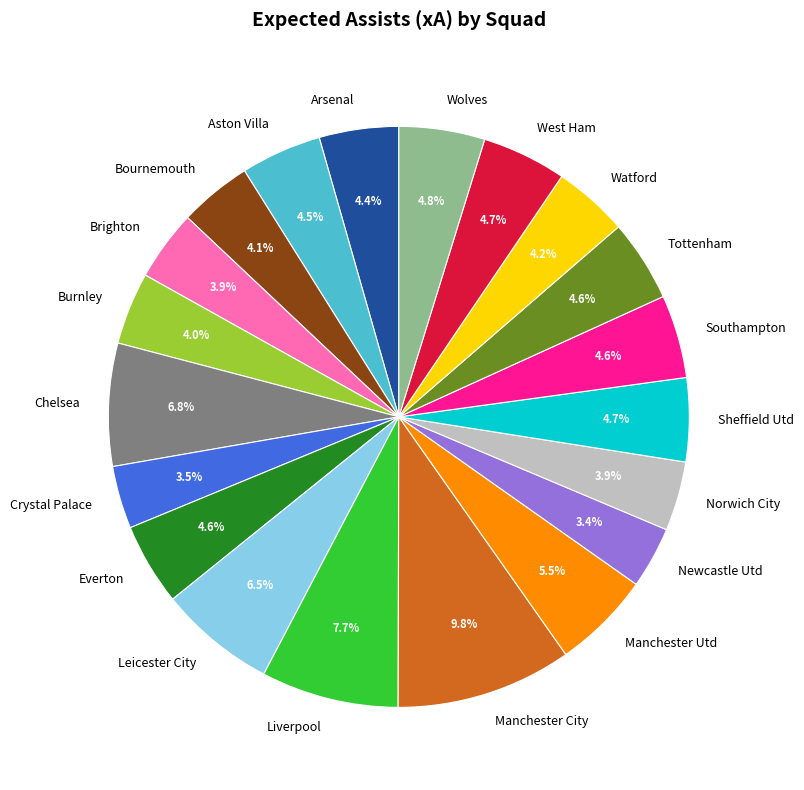

To the nearest percent, what is the difference between the Everton and Liverpool slice percentages?

3%